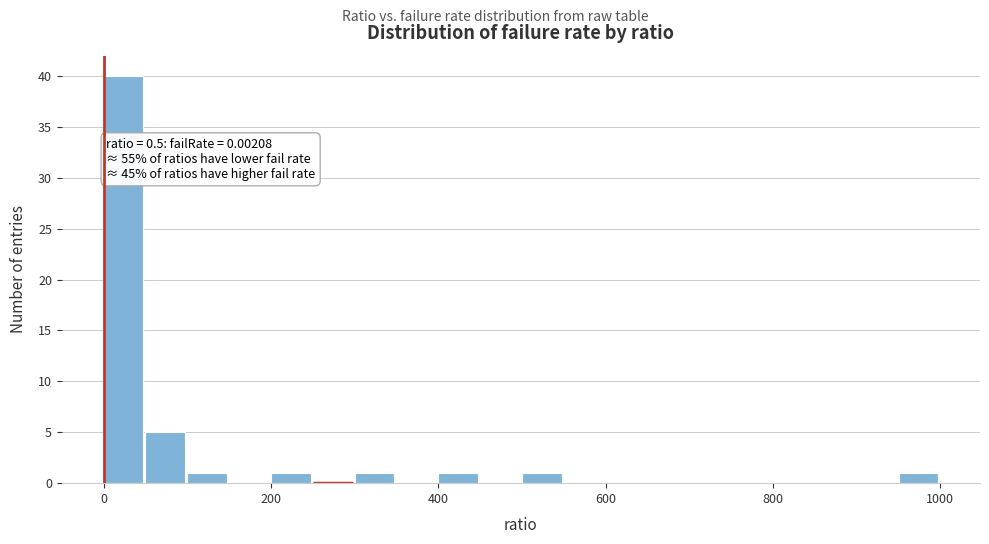

Around what value on the x-axis is the tallest bar? Give the approximate position of its centre, as read against the axis.

20